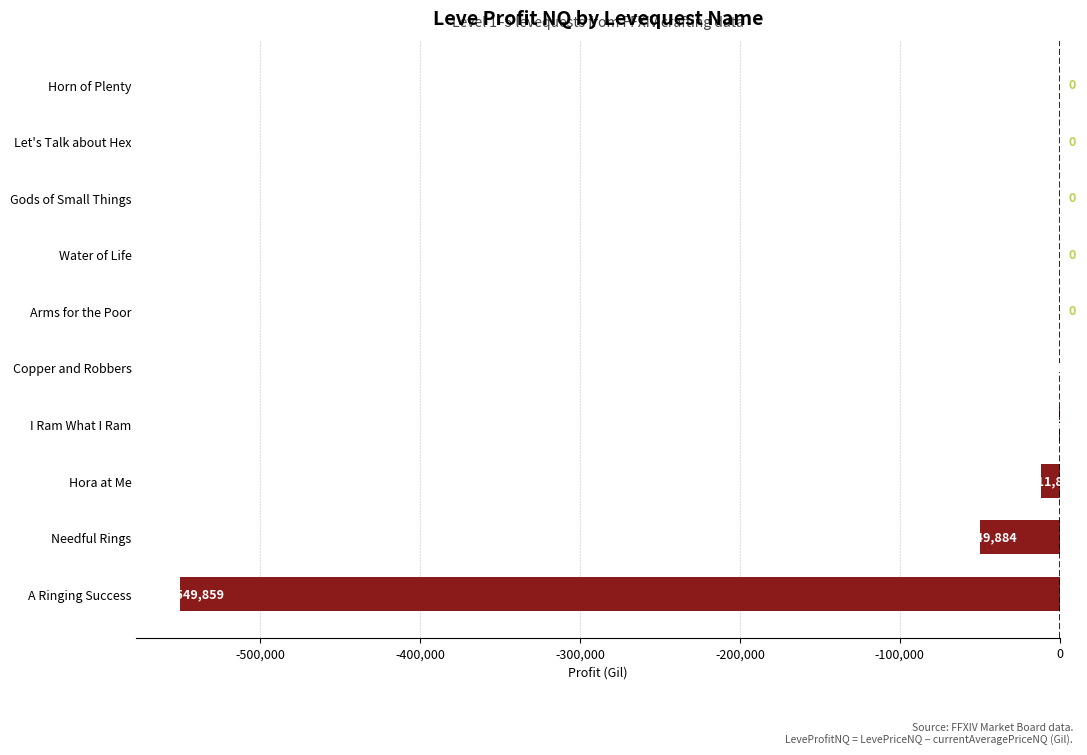

Which has a higher value, Arms for the Poor or A Ringing Success?

Arms for the Poor